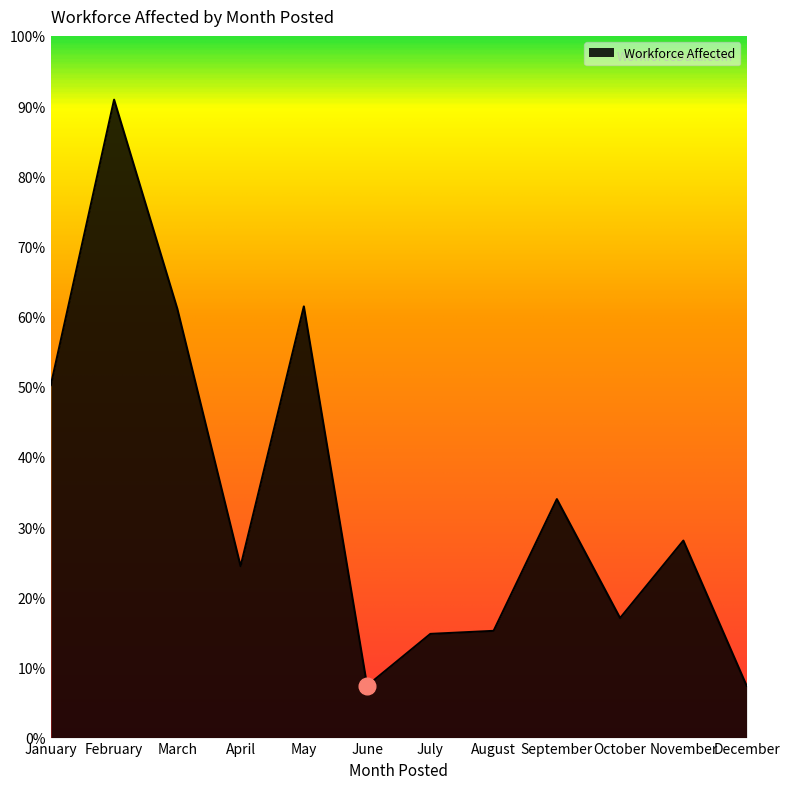

Between July and December, which is larger?

July